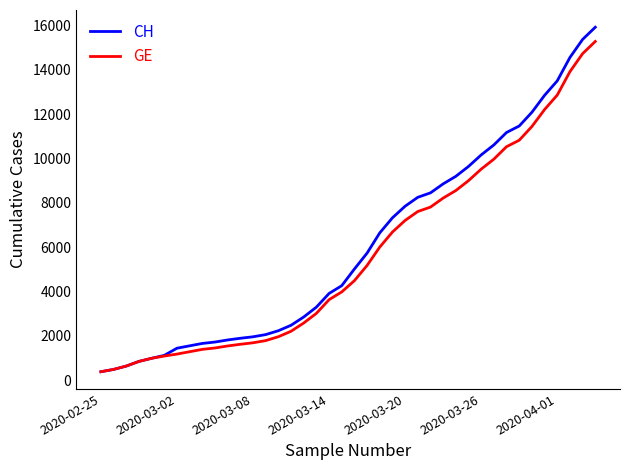

What is the smallest value displayed?

375